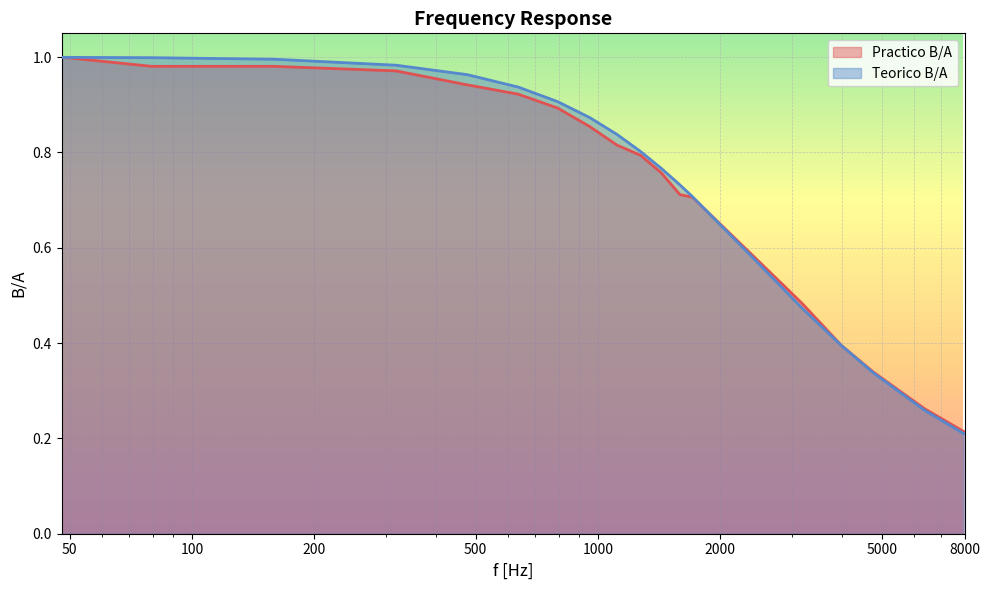

List the labels in order of Practico B/A value, largest first.

47.7464829275686, 79.57747154594767, 159.15494309189535, 318.3098861837907, 477.46482927568604, 636.6197723675814, 795.7747154594767, 954.9296585513721, 1114.0846016432674, 1273.2395447351628, 1432.3944878270581, 1591.5494309189535, 1710.637146510423, 2387.32414637843, 3183.098861837907, 3978.8735772973837, 4774.64829275686, 6366.197723675814, 7957.747154594767